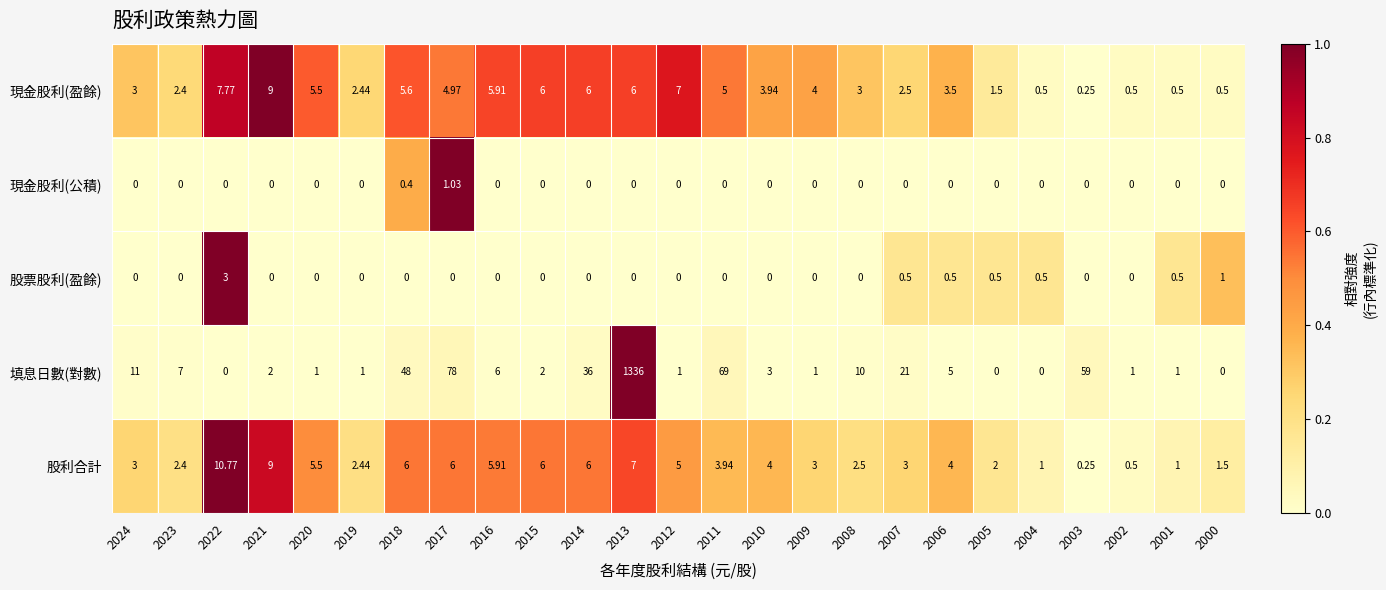

Between 2011 and 2010, which series saw the biggest shift?

填息日數(對數)